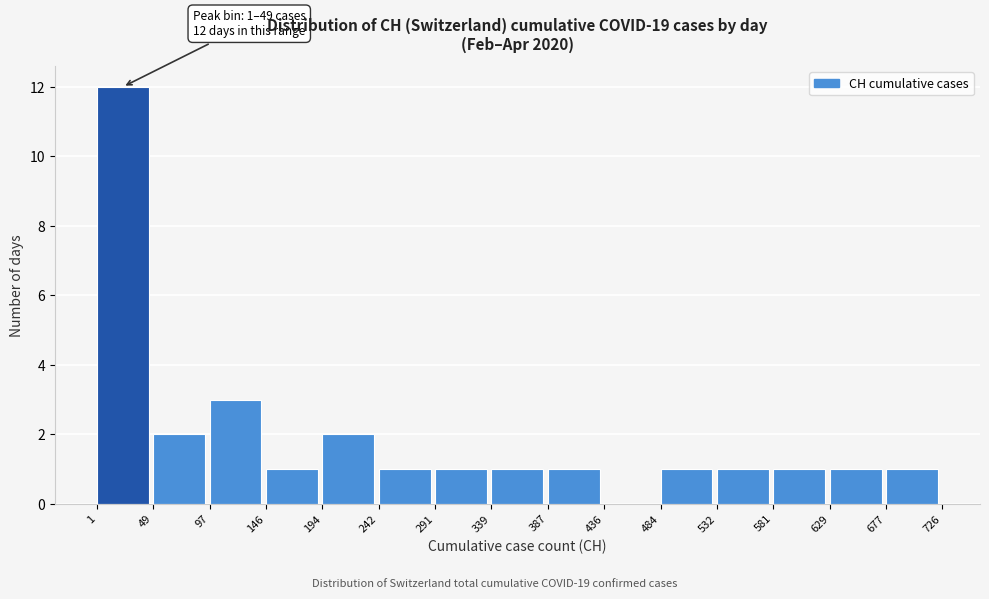

Which range on the x-axis has the tallest bar?

1 to 49